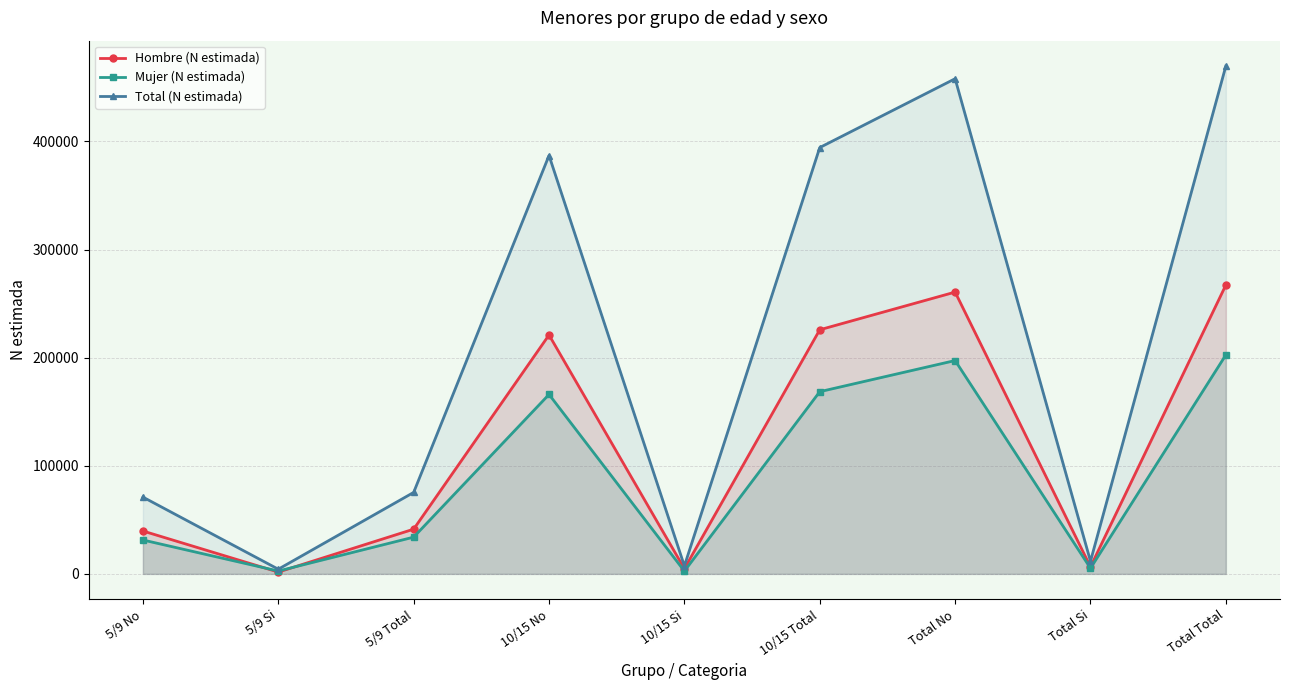

Which label corresponds to the largest value in the chart?

Total Total